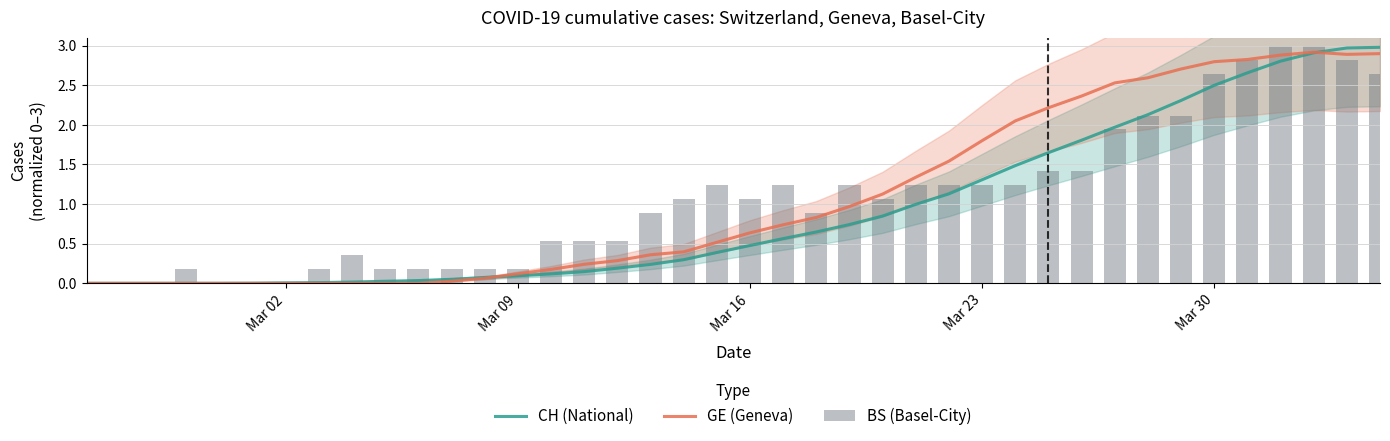

At how many categories does at least one series exceed 0?

36